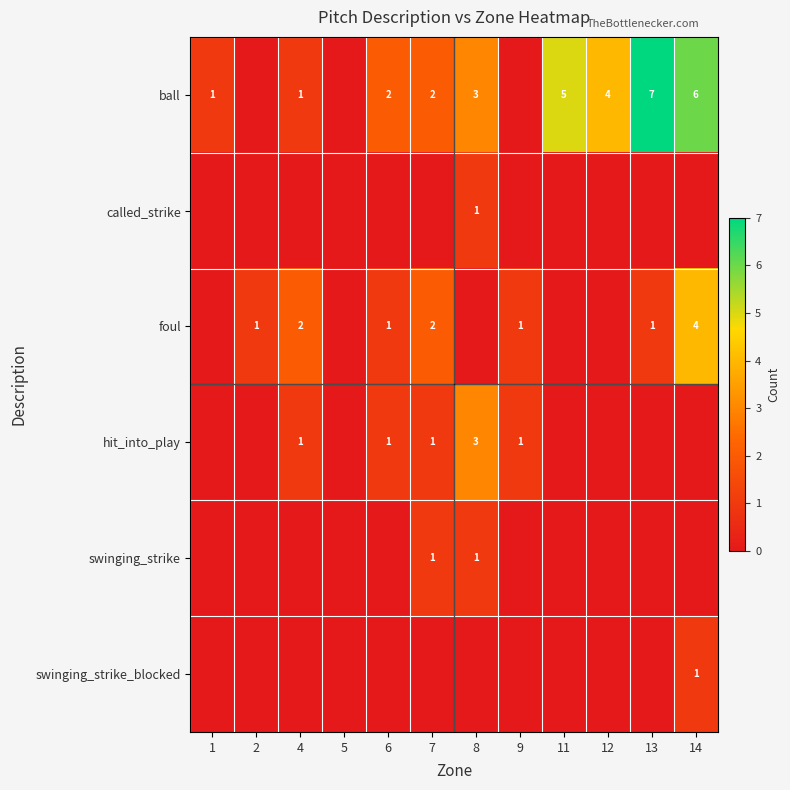

At which category is the sum across all series the highest?

14